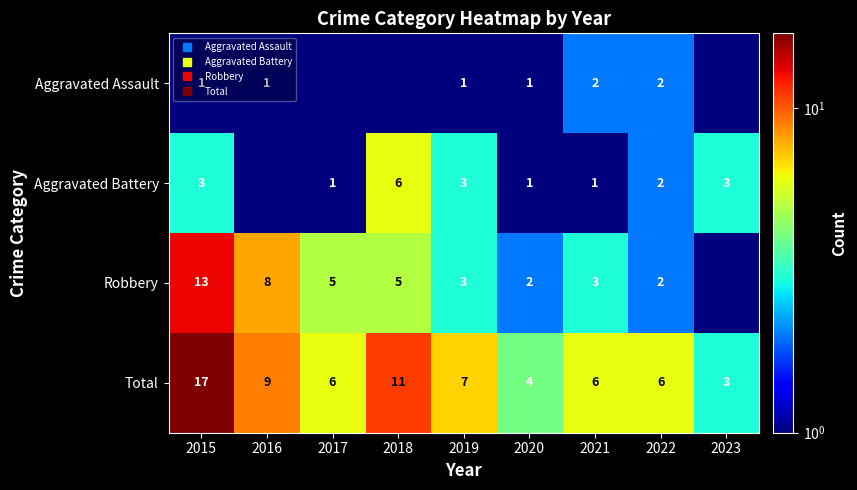

How many data points in Total are less than 6?

2